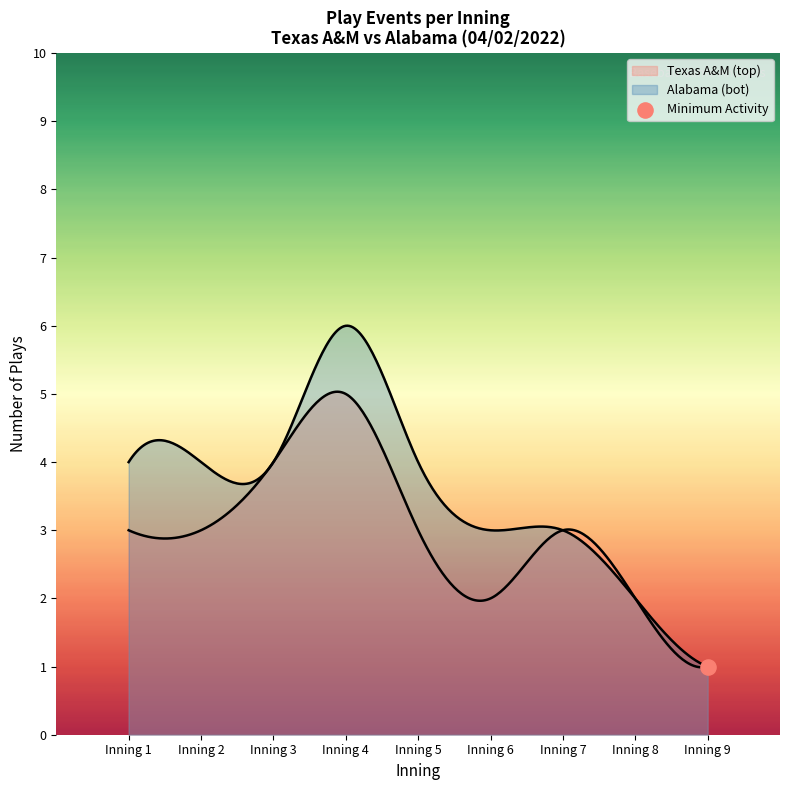

Which series has the widest spread of Y values?

top_innings